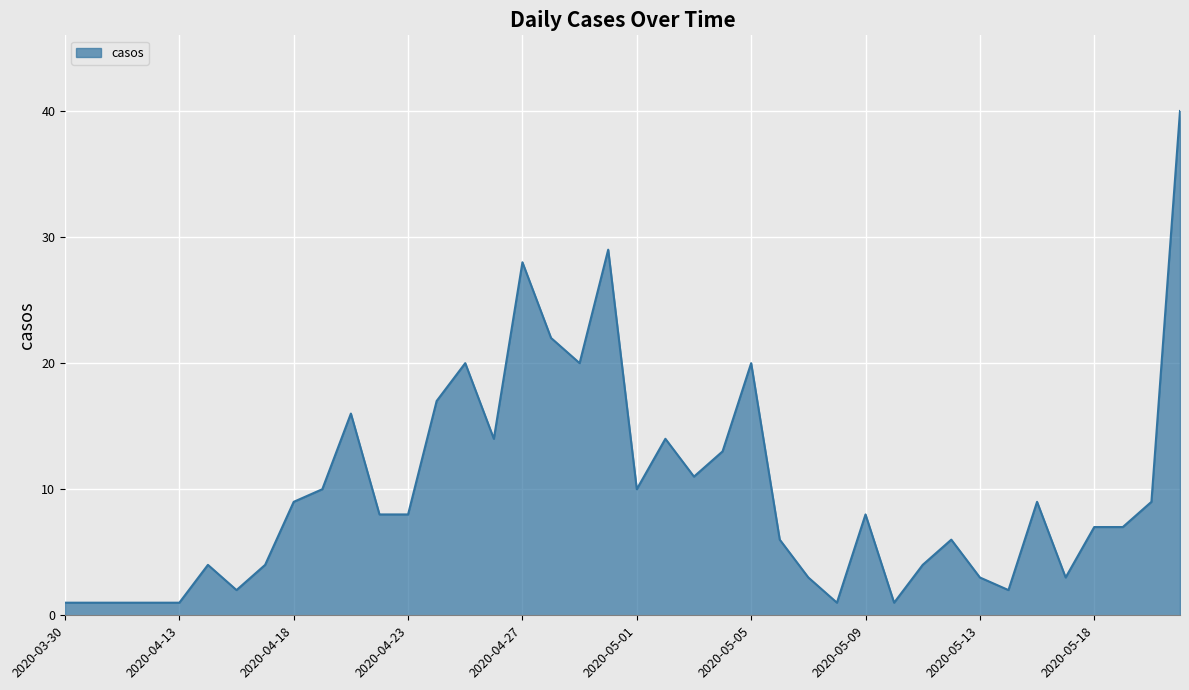

What is the maximum value shown in the chart?

40